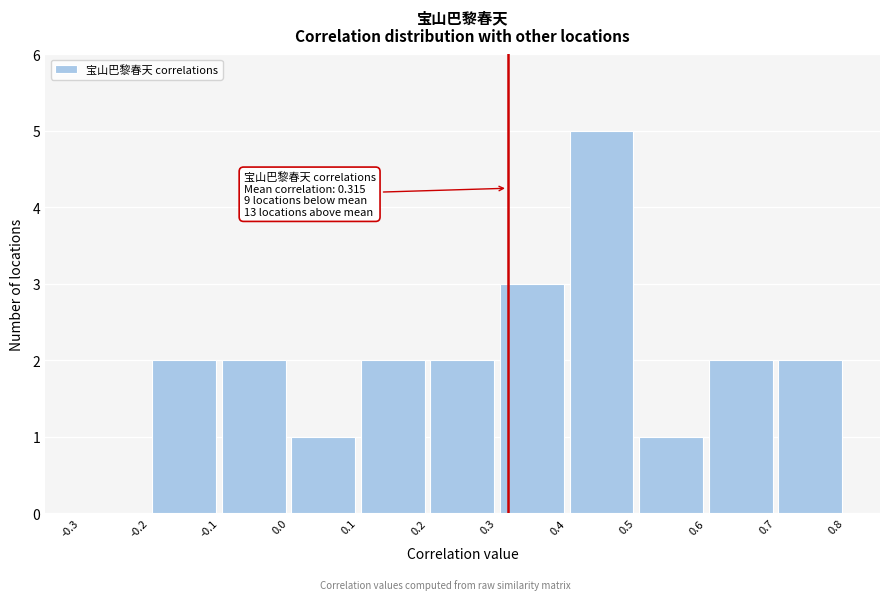

Over which range of the x-axis is the bar tallest?

0.4 to 0.5